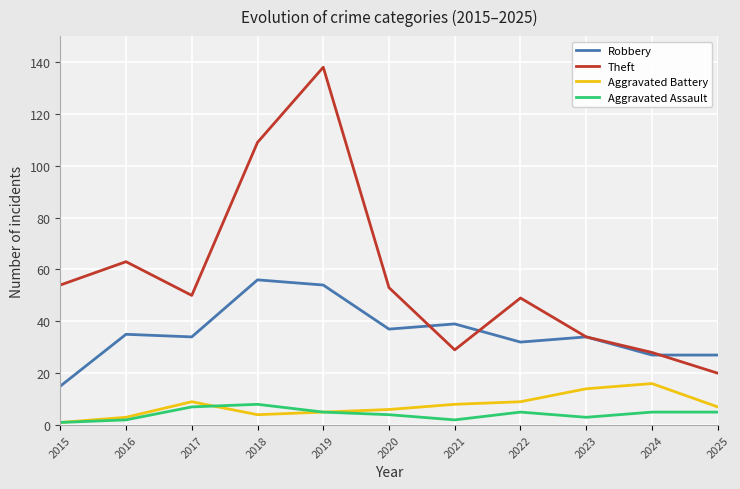

Is it true that Aggravated Assault equals 4 at 2020?

True